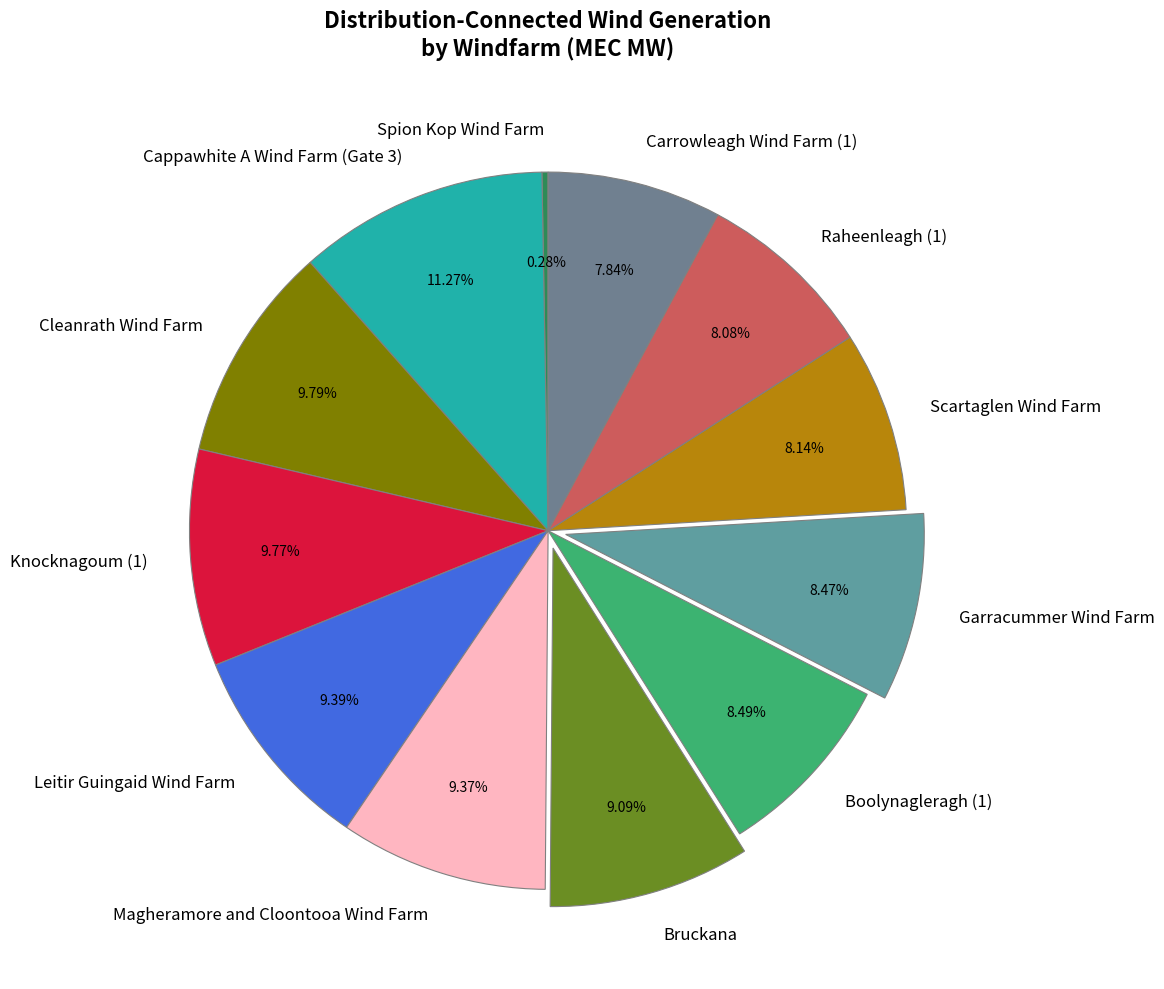

Is there any slice that represents more than half of the pie?

No